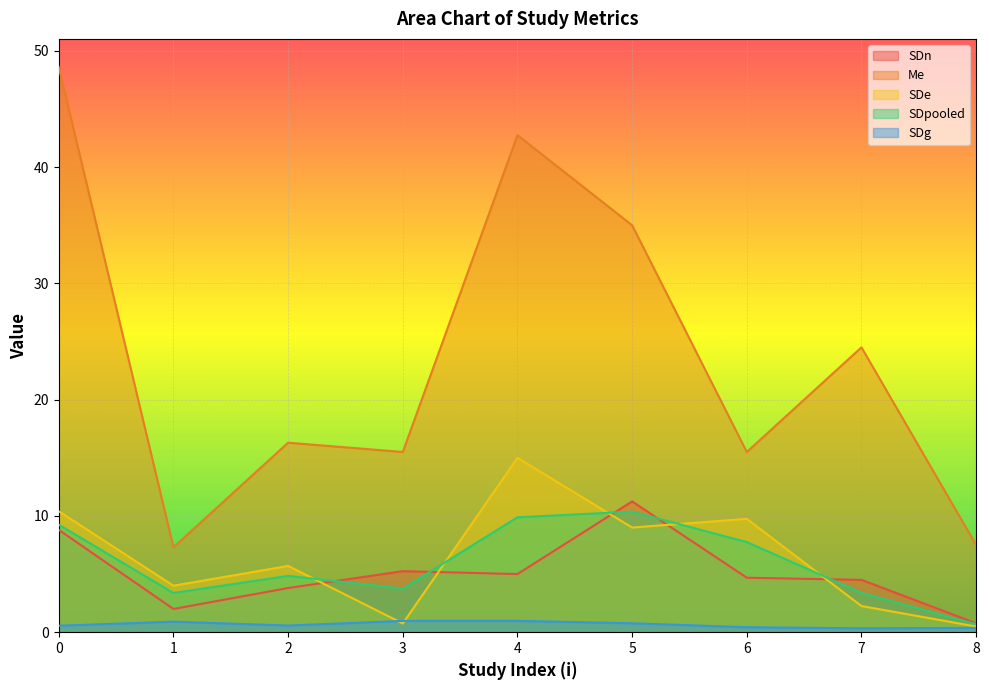

At which category does SDg reach its first local valley?

2